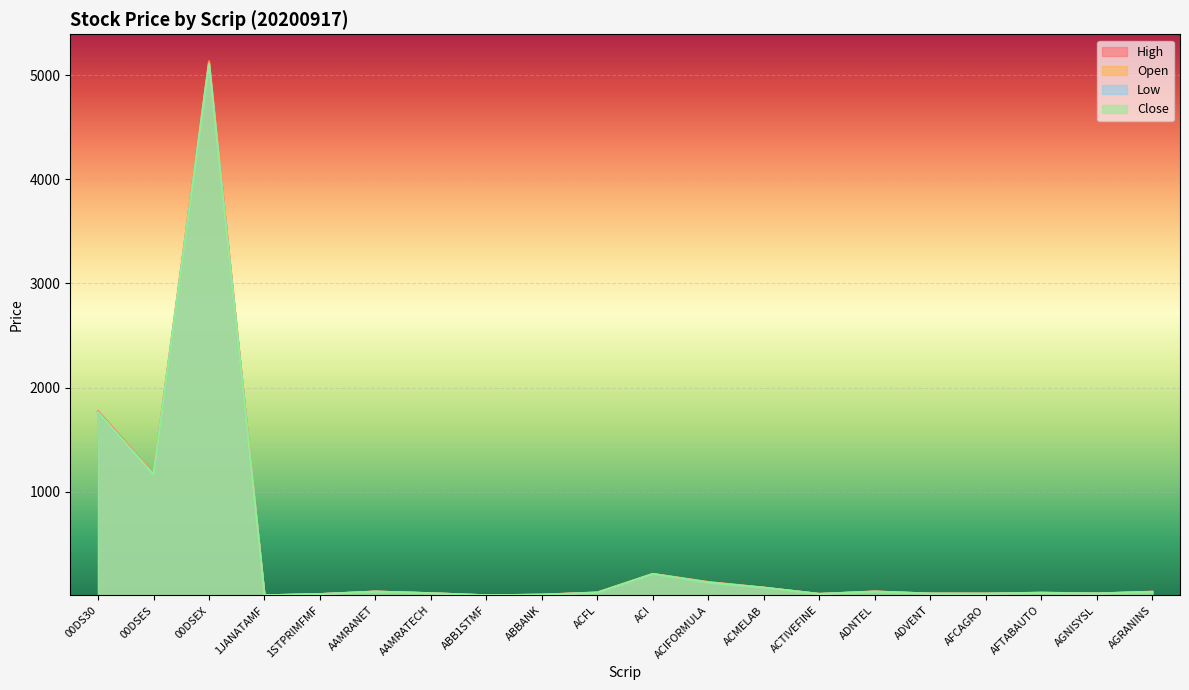

What is the value of the High point at the 8th from the left?

4.7